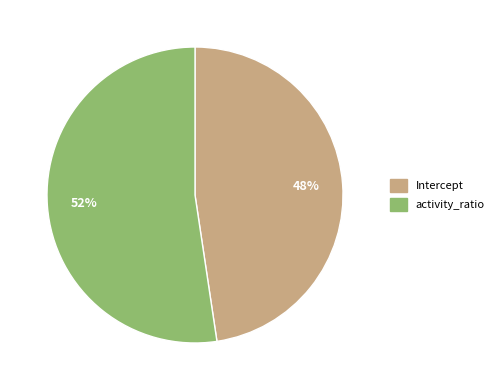

Which slice represents more than half of the pie?

activity_ratio